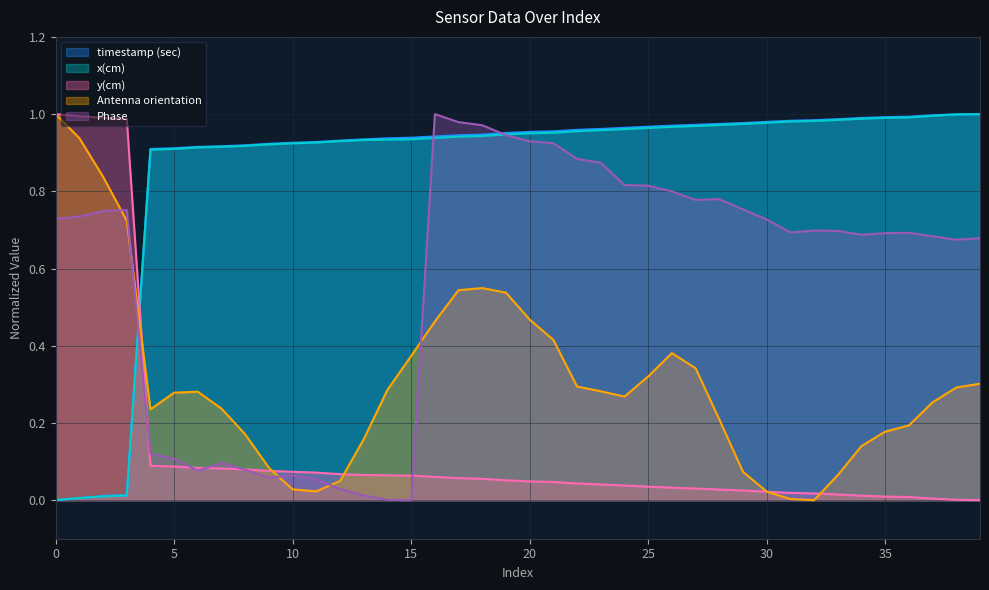

What is the value of the Phase point at the 31st from the left?

0.7